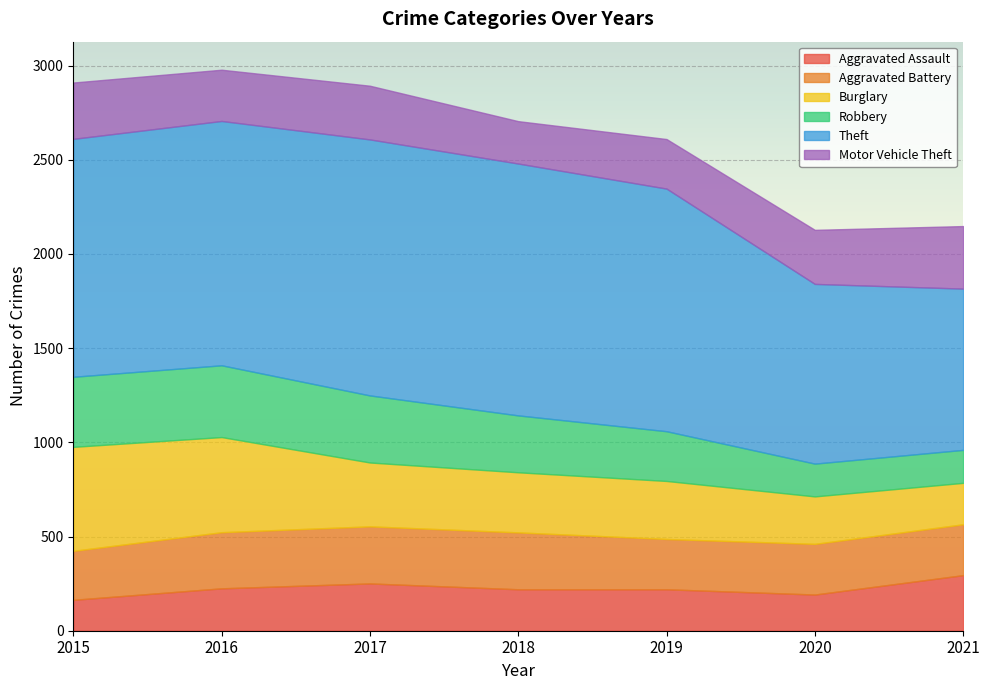

Where is Aggravated Battery nearest to the value 281?

2021